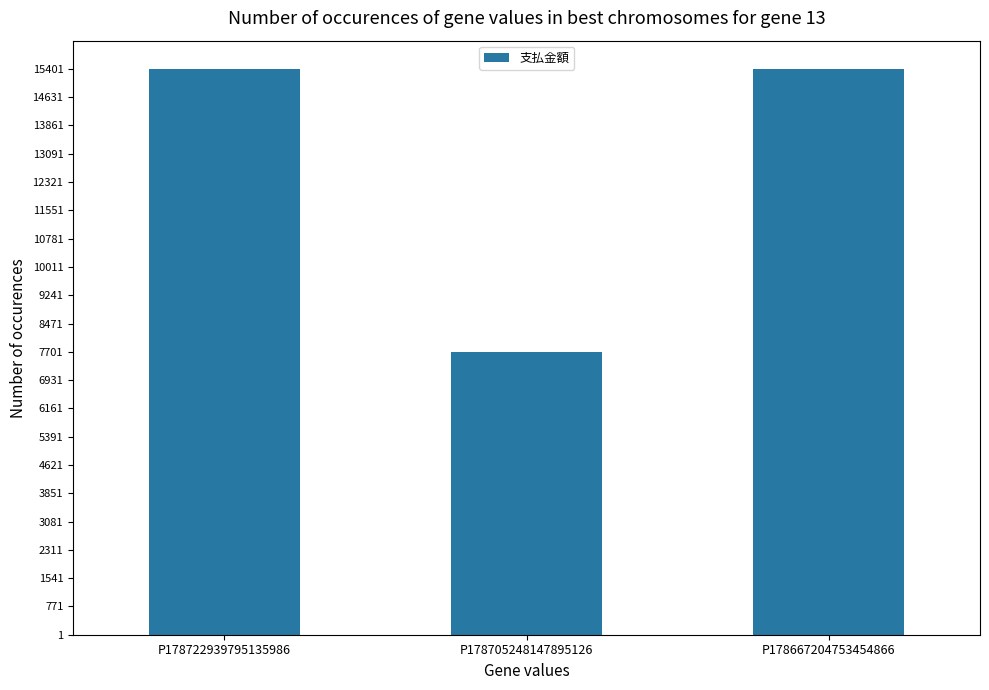

What is the change in value from P178722939795135986 to P178705248147895126?

-7700